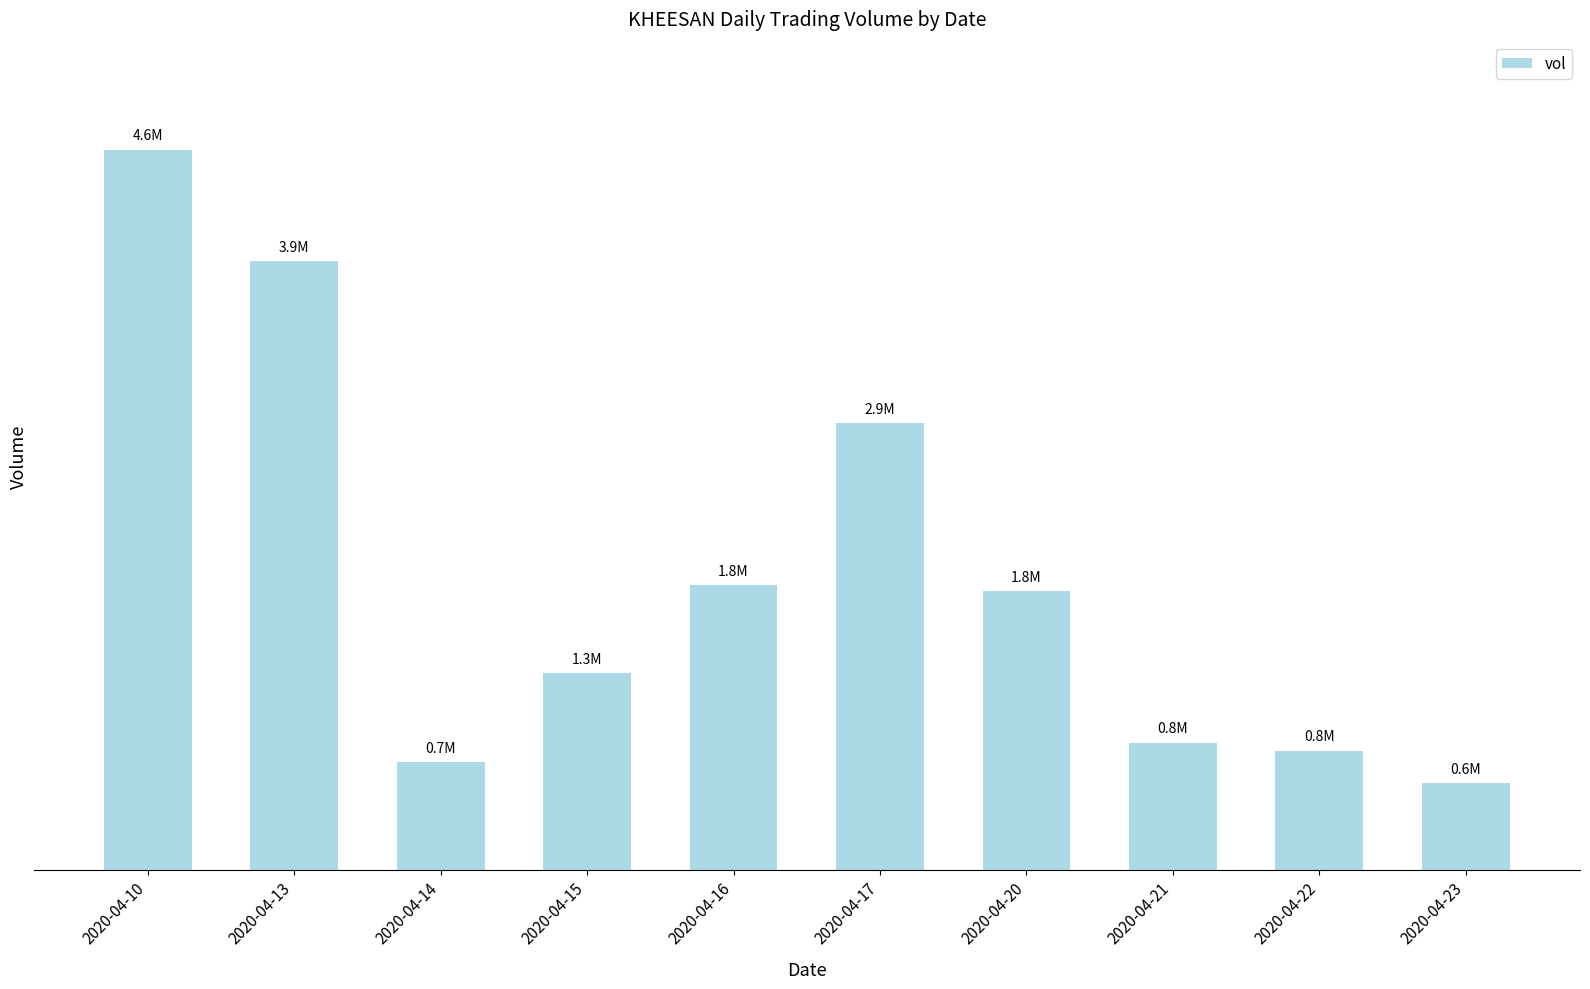

Which label corresponds to the largest value in the chart?

2020-04-10